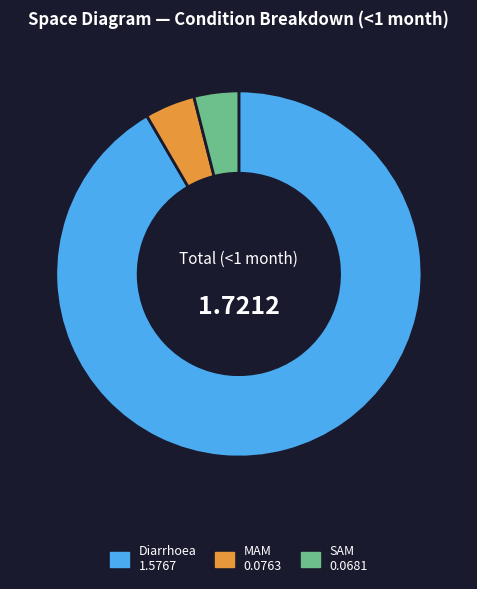

Do MAM and SAM together represent more than half of the pie?

No